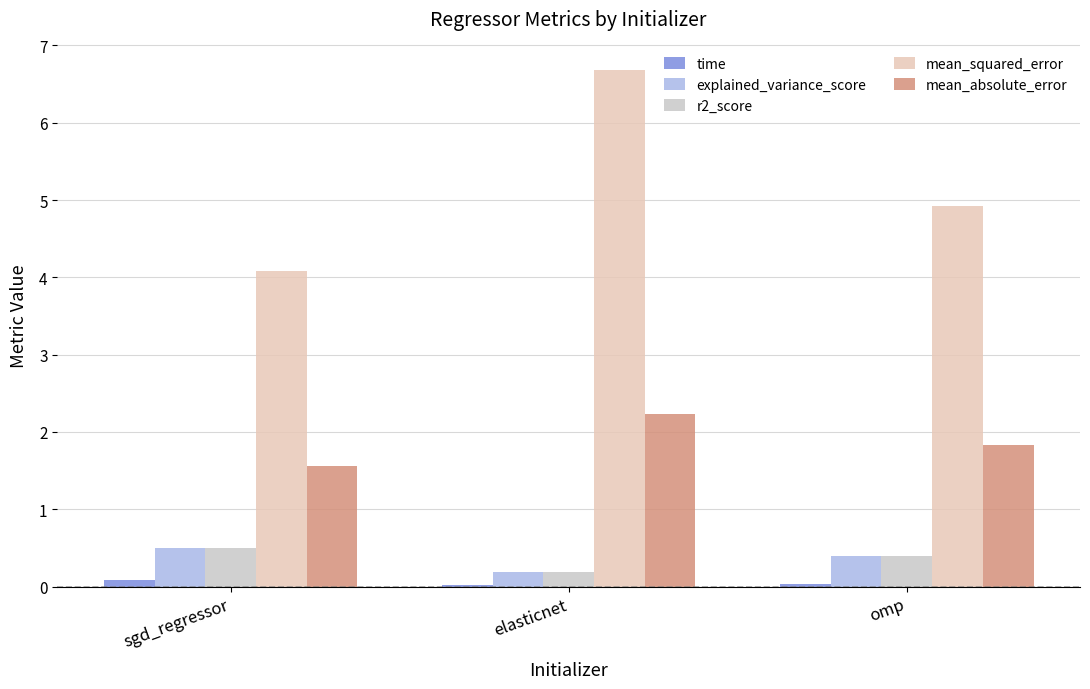

The value of r2_score at elasticnet is 0.3. True or false?

False